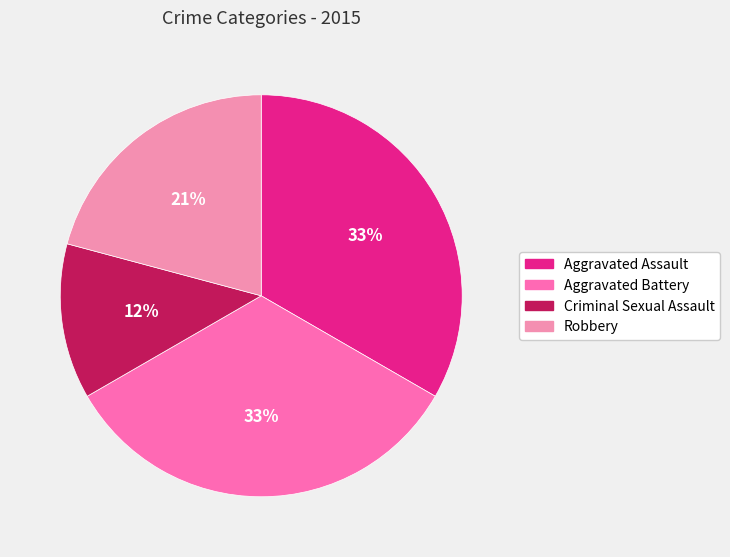

What percentage is the Aggravated Battery slice, to the nearest percent?

33%